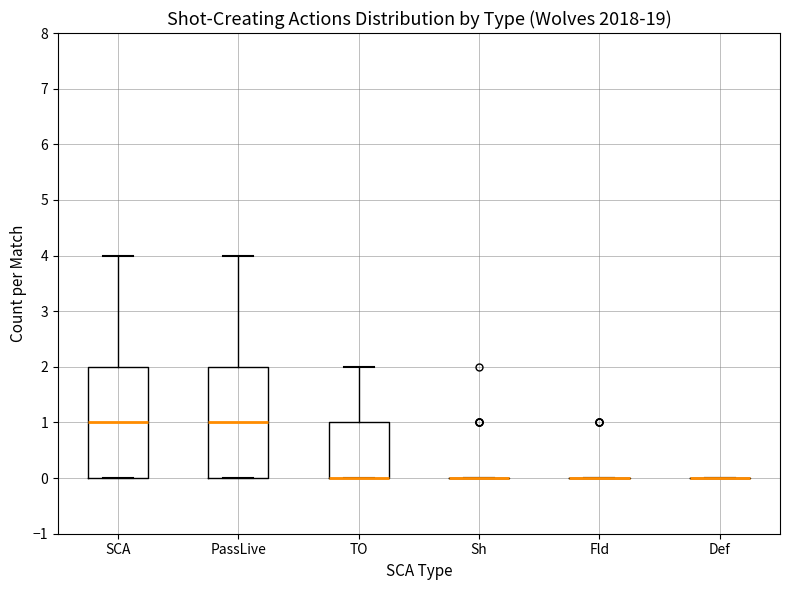

Reading left to right, read every box against the y-axis: the position of its median line, the range the box covers, and the ends of its whiskers. The values are not printed on the chart, so give them approximately, as read against the axis.

SCA: median 1, box 0 to 2, whiskers 0 to 4
PassLive: median 1, box 0 to 2, whiskers 0 to 4
TO: median 0 (drawn on the box's lower edge), box 0 to 1, whiskers 0 to 2
Sh: box collapsed to a line at 0, whiskers 0 to 0
Fld: box collapsed to a line at 0, whiskers 0 to 0
Def: box collapsed to a line at 0, whiskers 0 to 0